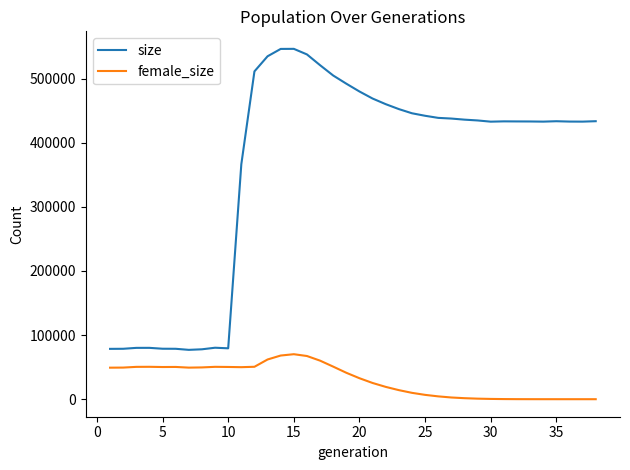

What is the maximum value shown in the chart?

546414